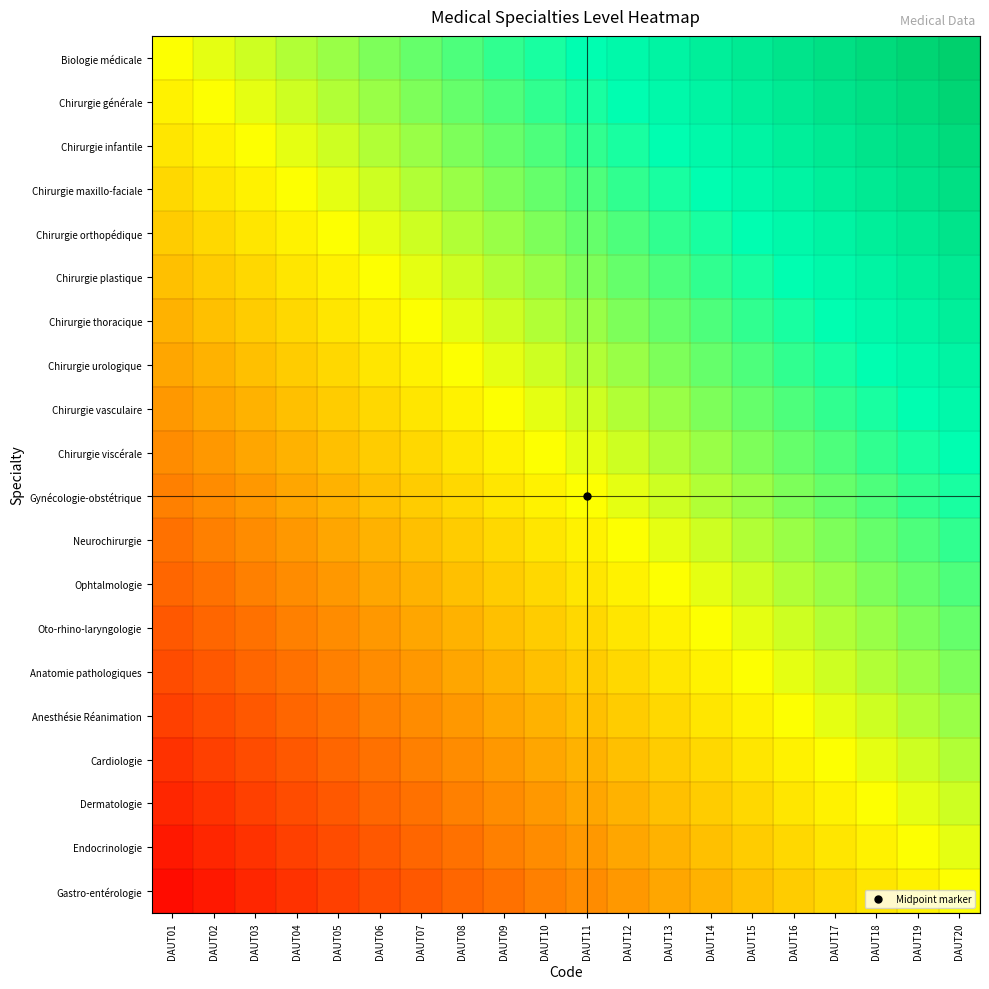

At how many categories does at least one series exceed 0?

19